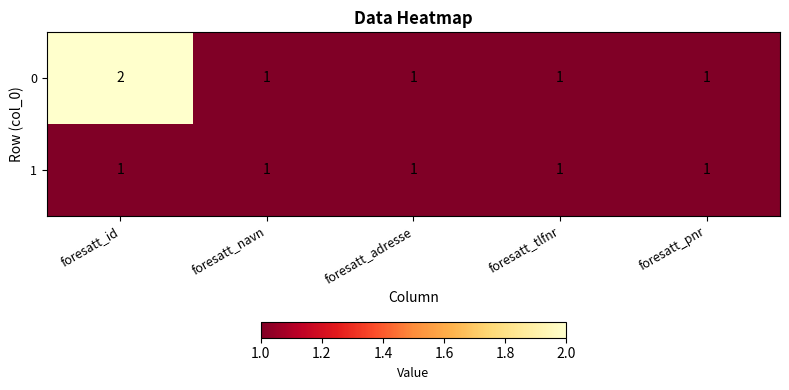

At which category is the sum across all series the highest?

foresatt_id